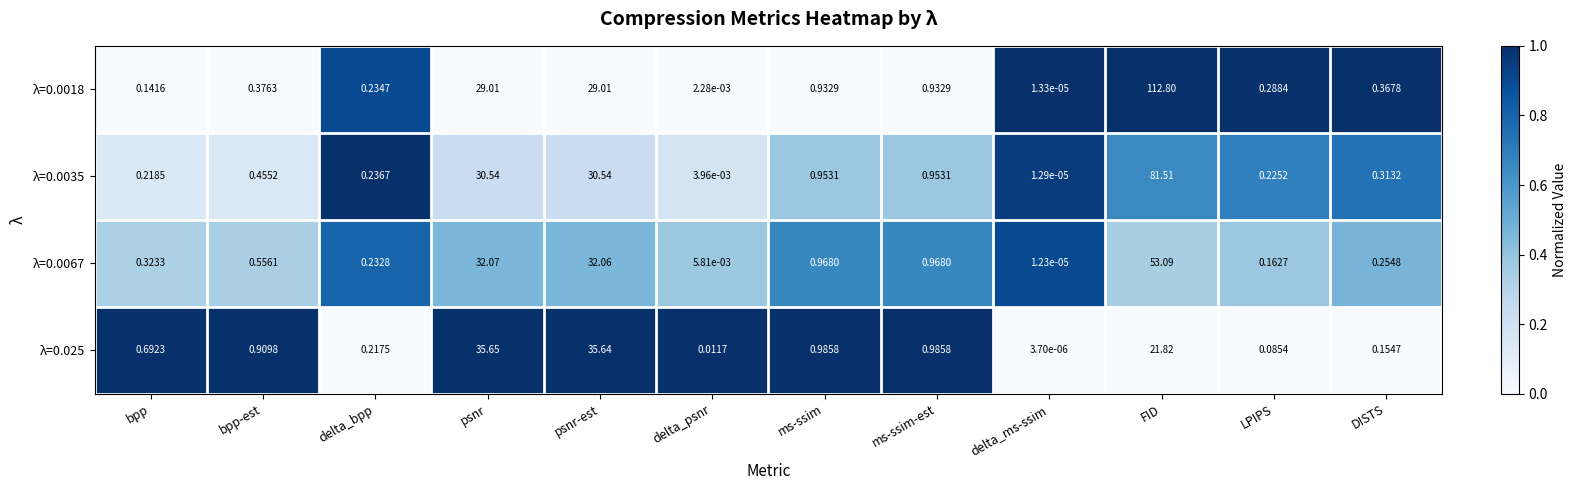

Rank the series by their maximum value, from highest to lowest.

λ=0.0018, λ=0.0035, λ=0.0067, λ=0.025